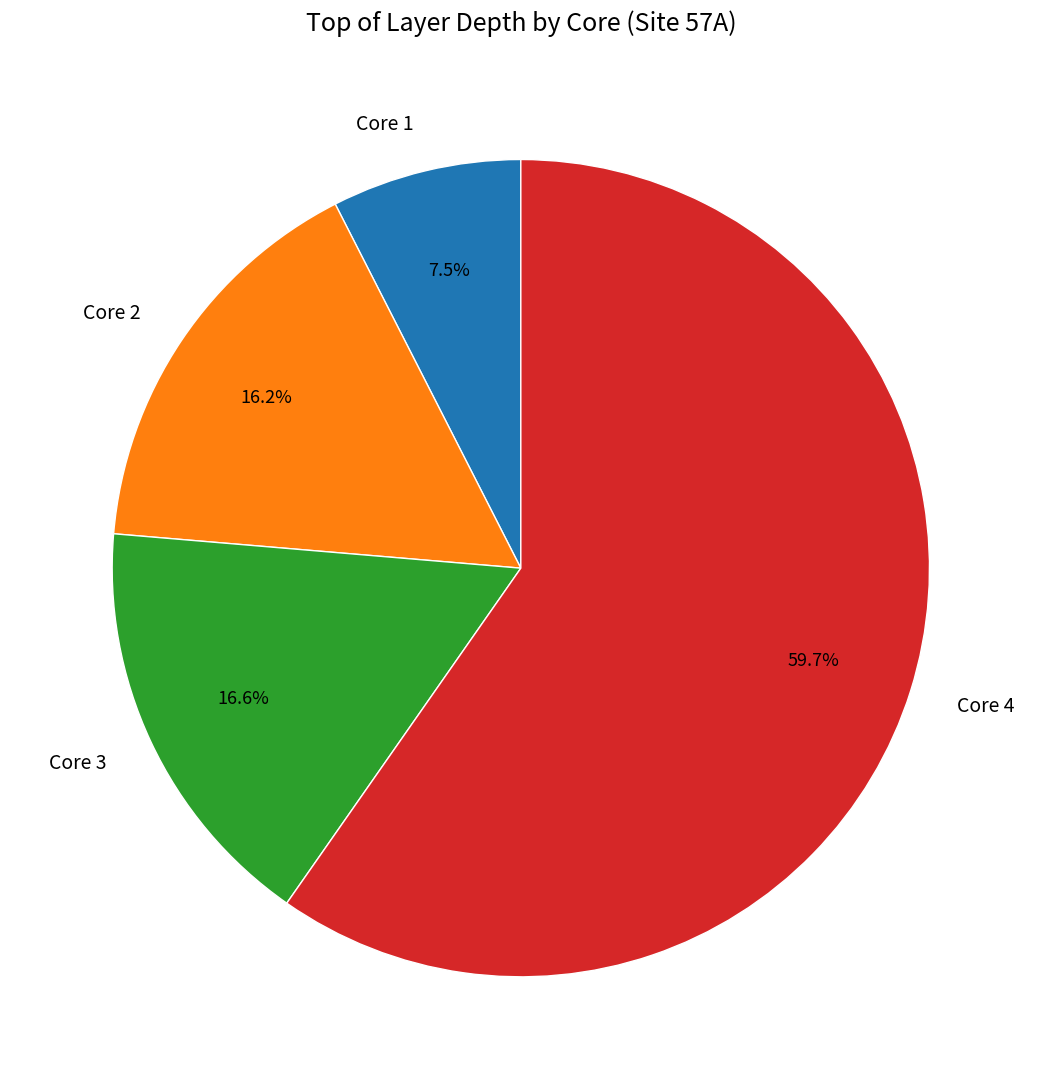

Between Core 1 and Core 4, which is larger?

Core 4